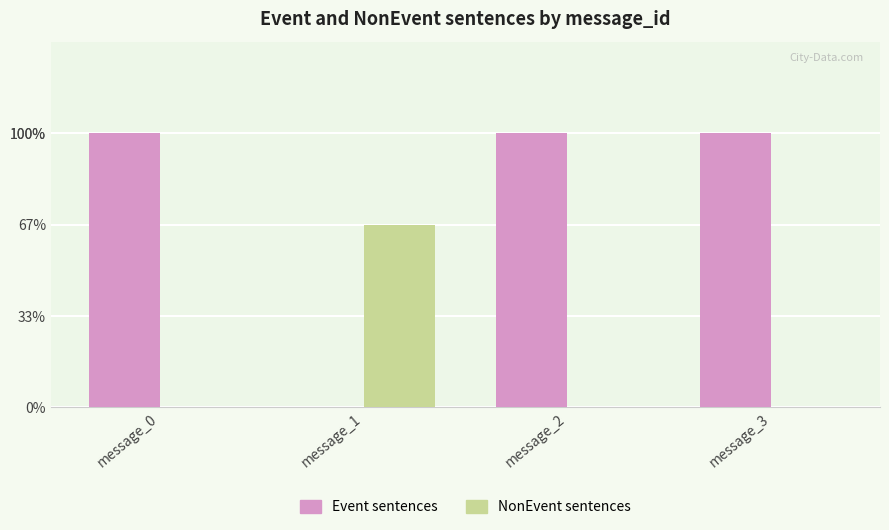

Does the chart contain stacked bars?

No